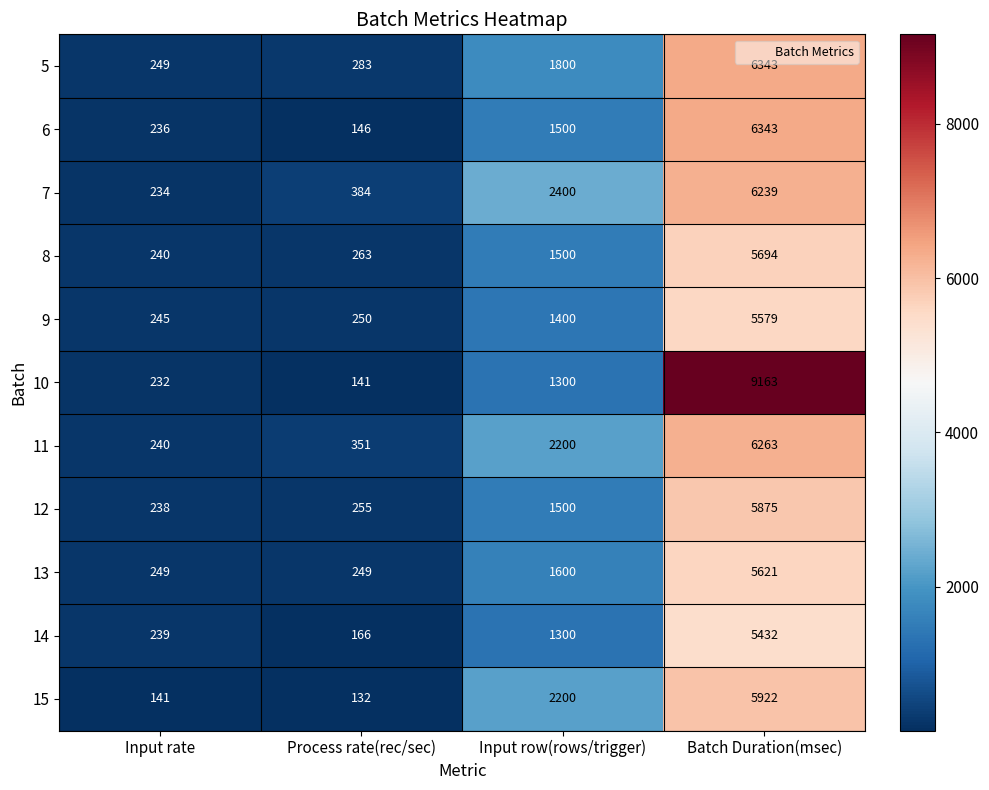

Rank the categories by 14 value from highest to lowest.

Batch Duration(msec), Input row(rows/trigger), Input rate, Process rate(rec/sec)